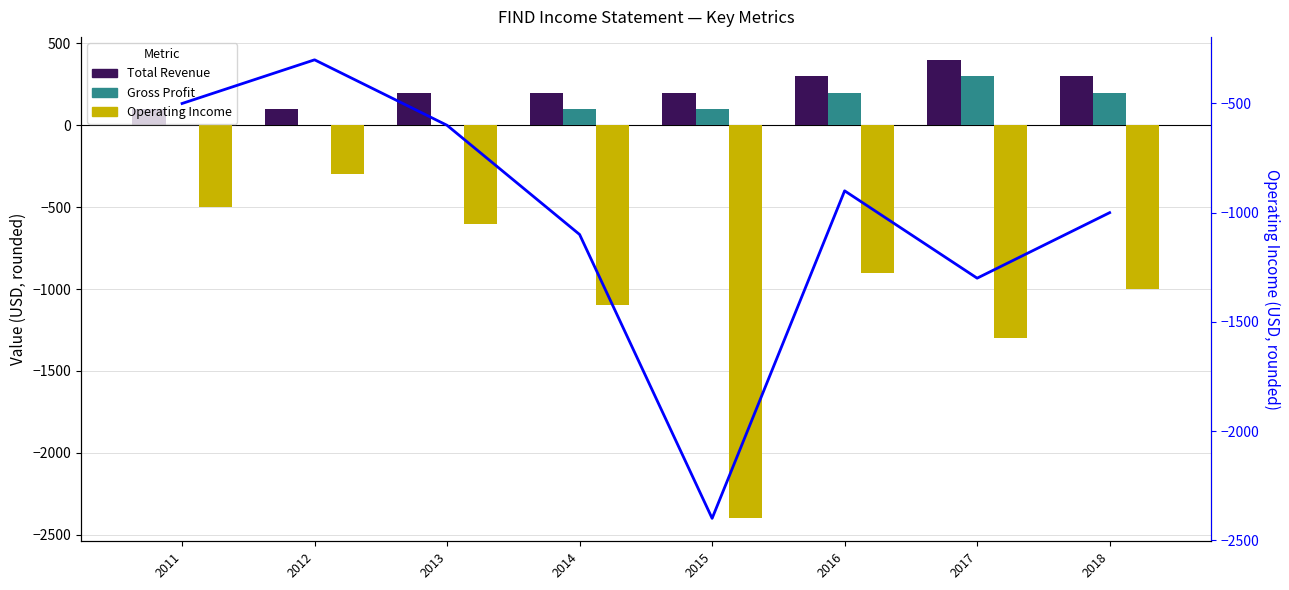

Where does the Total Revenue series first go above 200?

2016